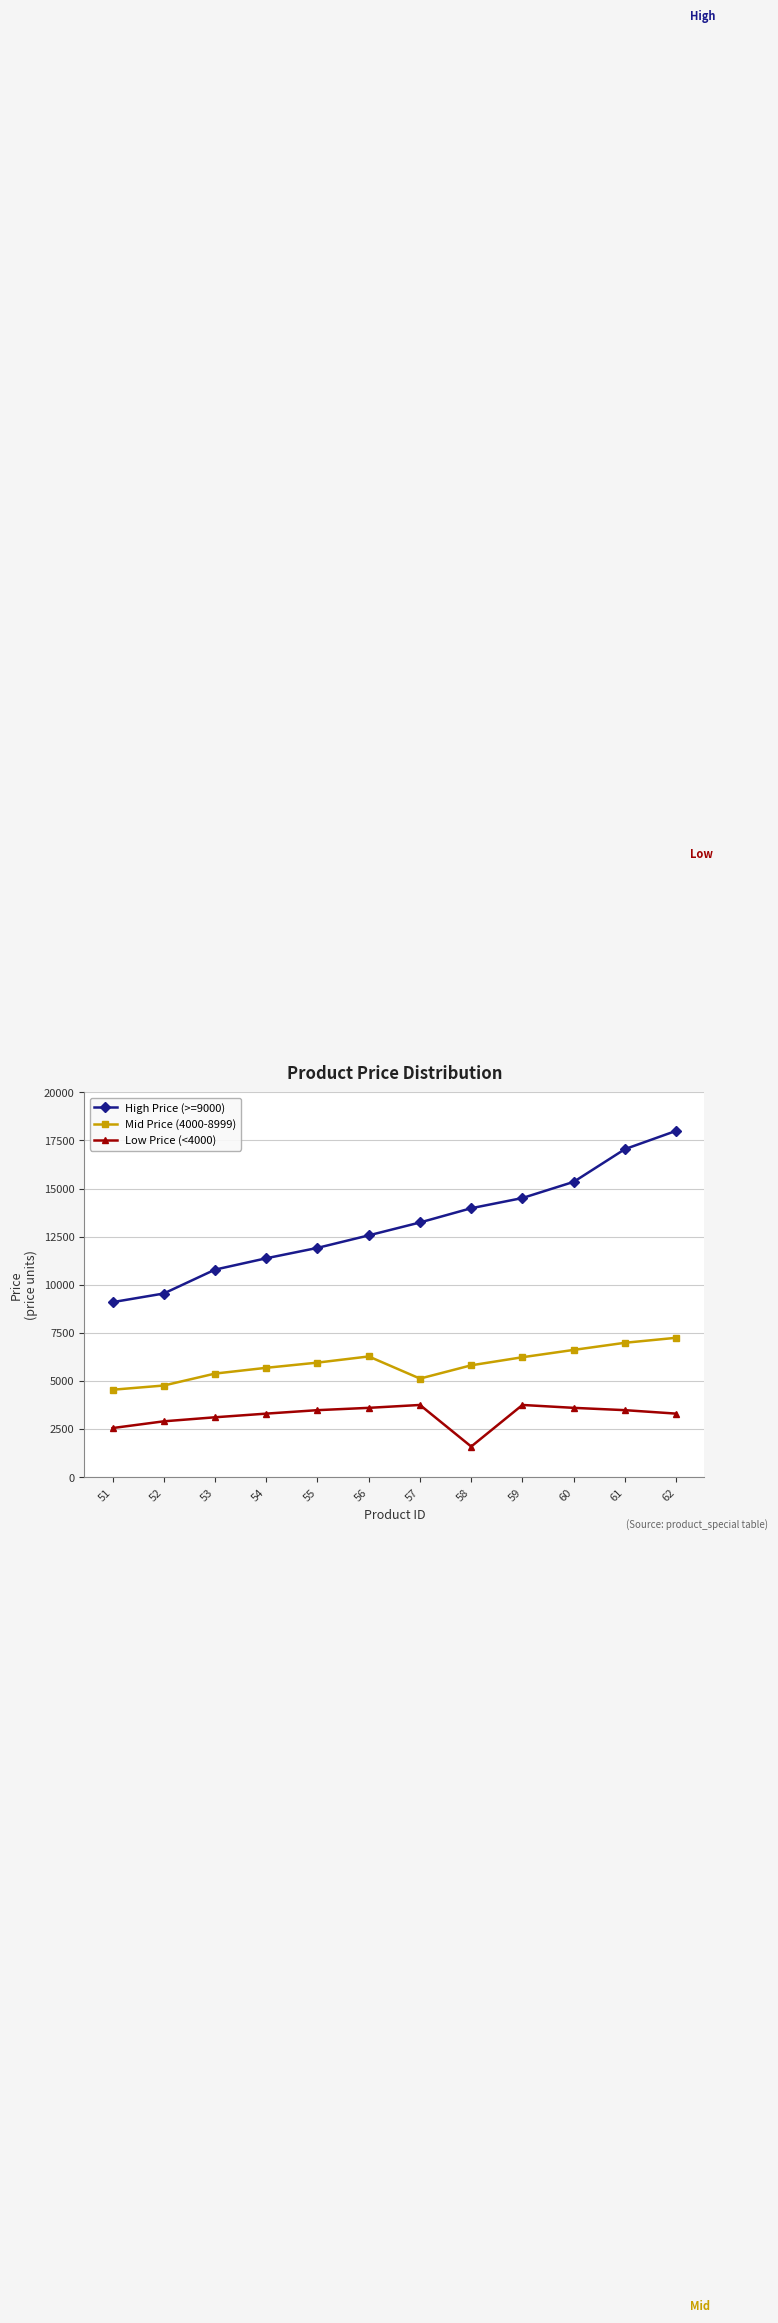

Does the chart have visible grid lines?

Yes